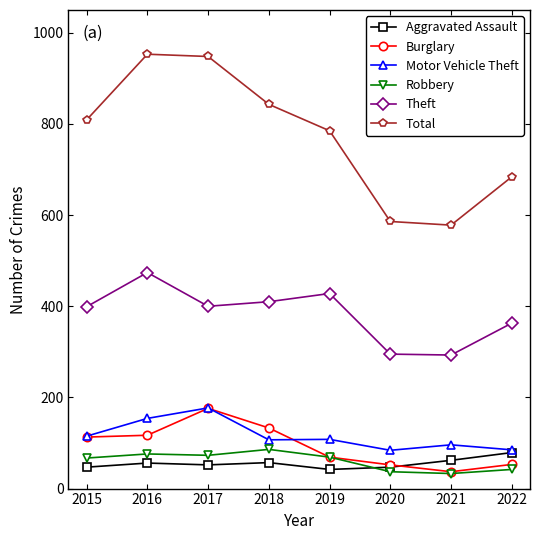

How many data points does each series have?

8